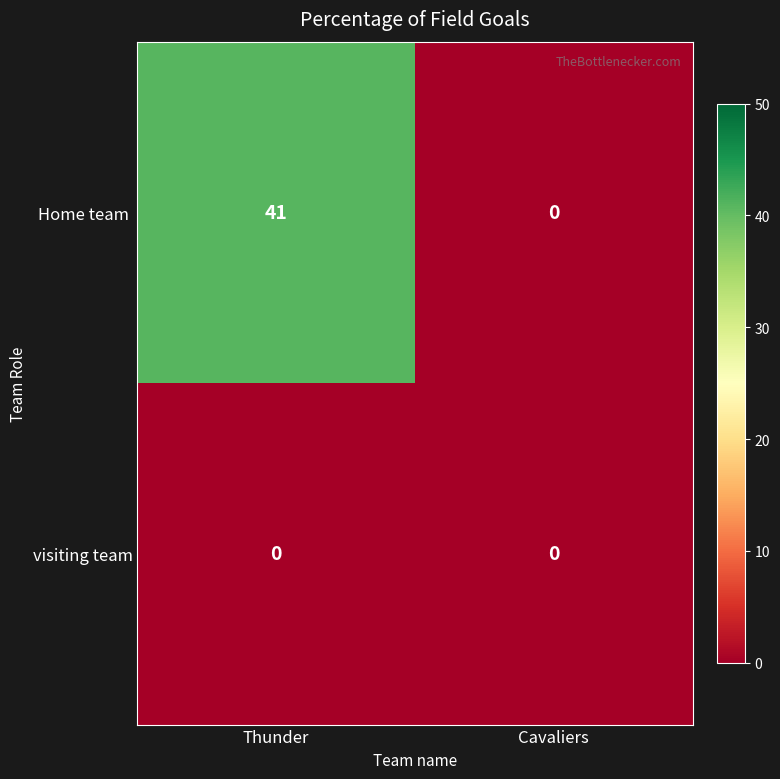

What is the greatest value displayed?

41